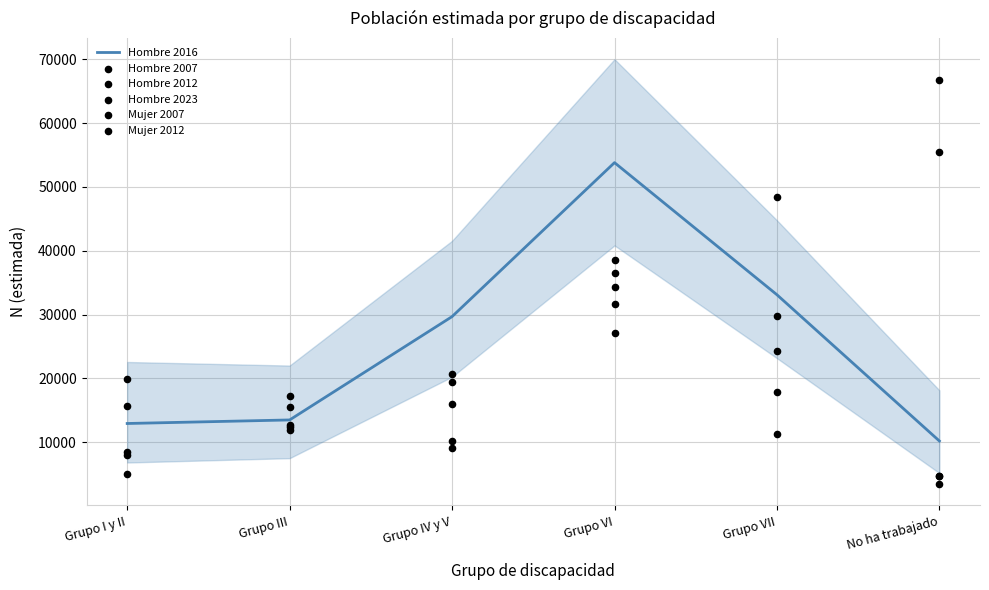

Which series reaches the minimum Y coordinate?

Hombre 2023